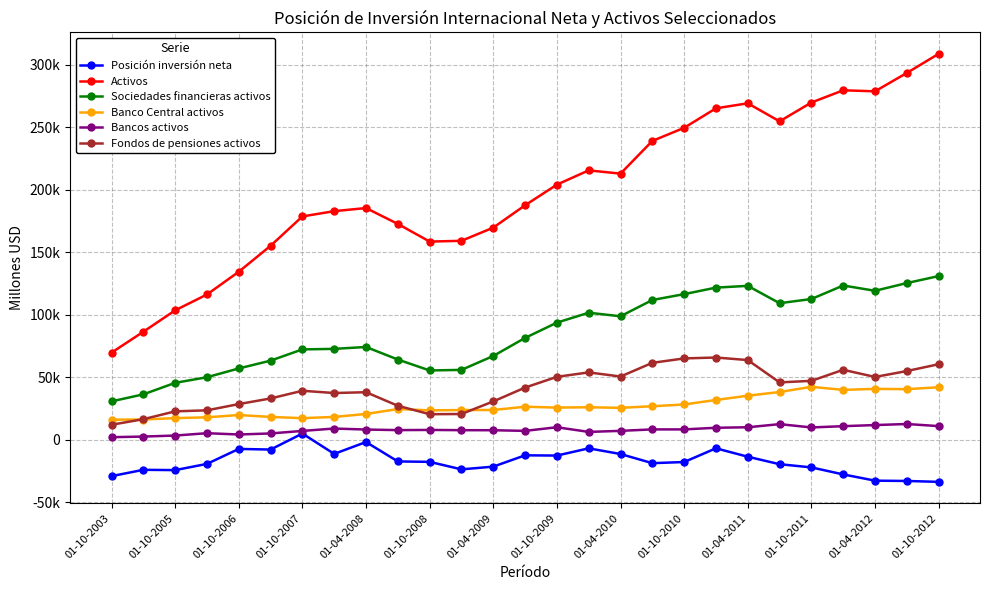

At which category is the sum across all series the highest?

01-10-2012